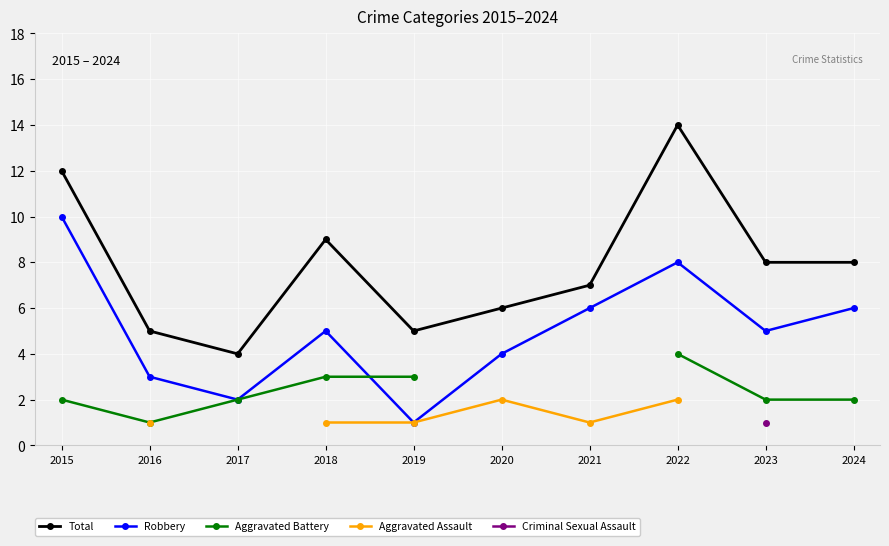

What is the difference between the Robbery values at 2017 and 2024?

4